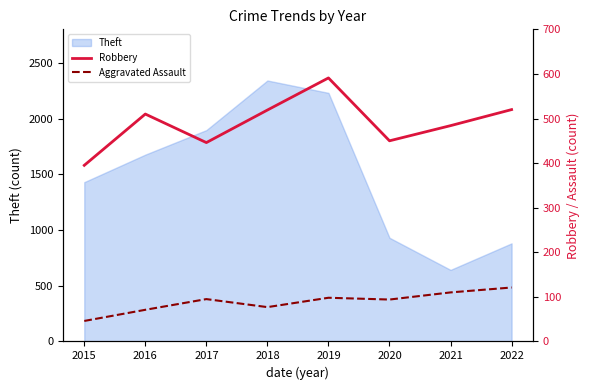

True or false: Robbery has more than 1 interior local peaks.

True